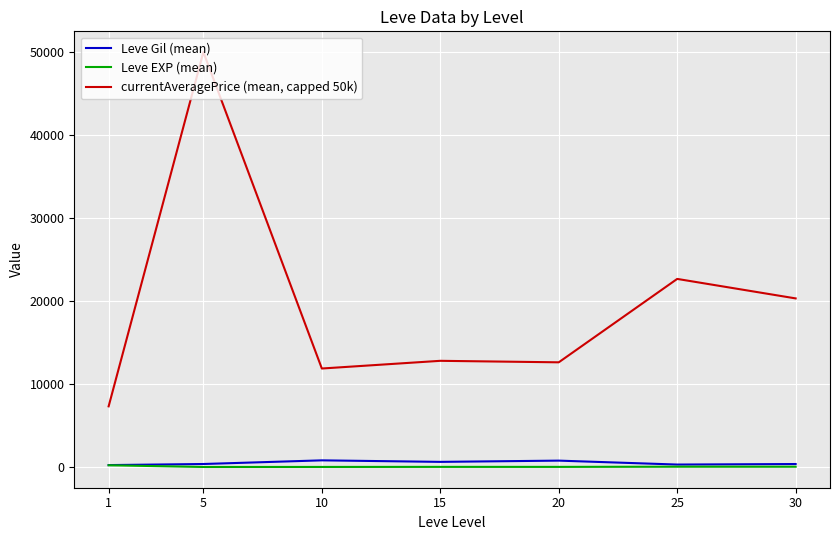

Is it true that Leve EXP (mean) equals 210.7 at 1?

True